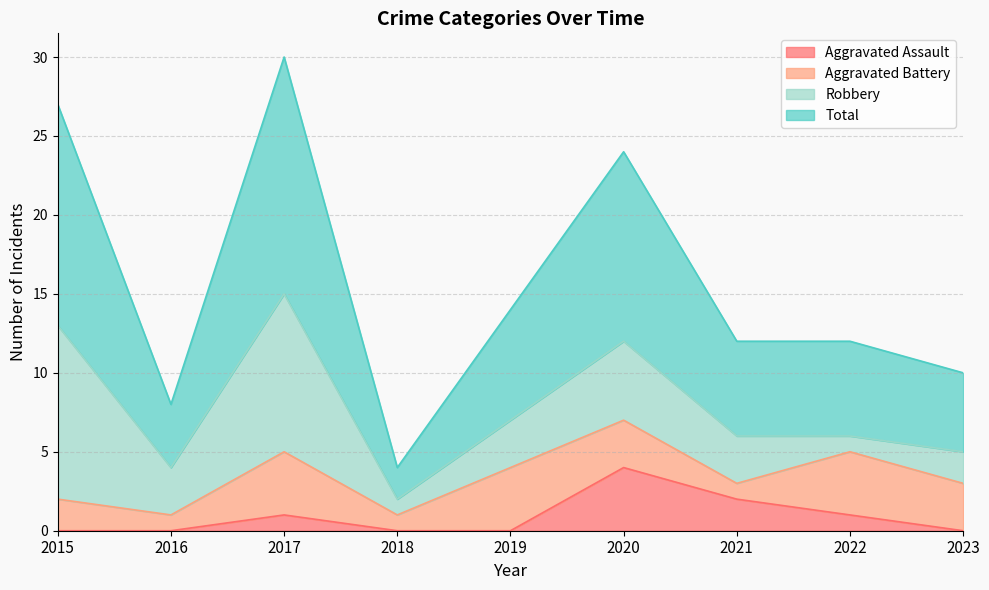

What is the maximum value for Aggravated Assault?

4